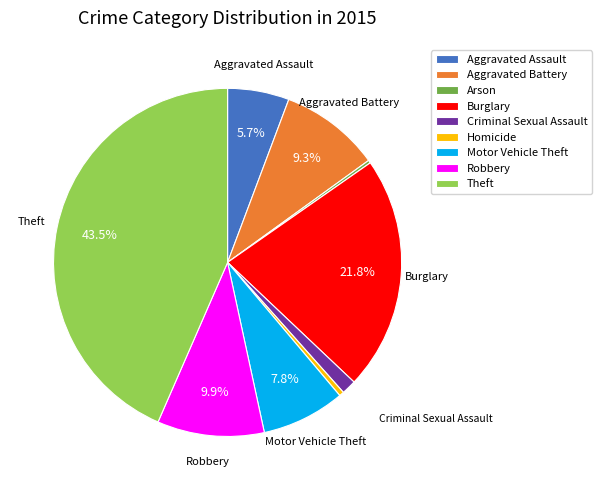

Which category has the biggest portion of the pie?

Theft